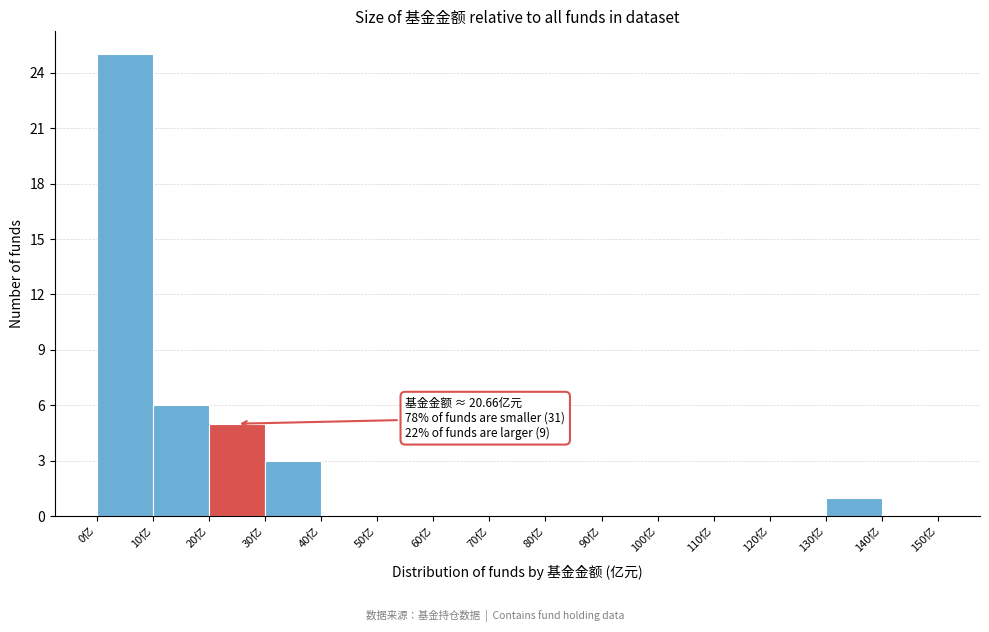

Over which range of the x-axis is the bar tallest?

0 to 10